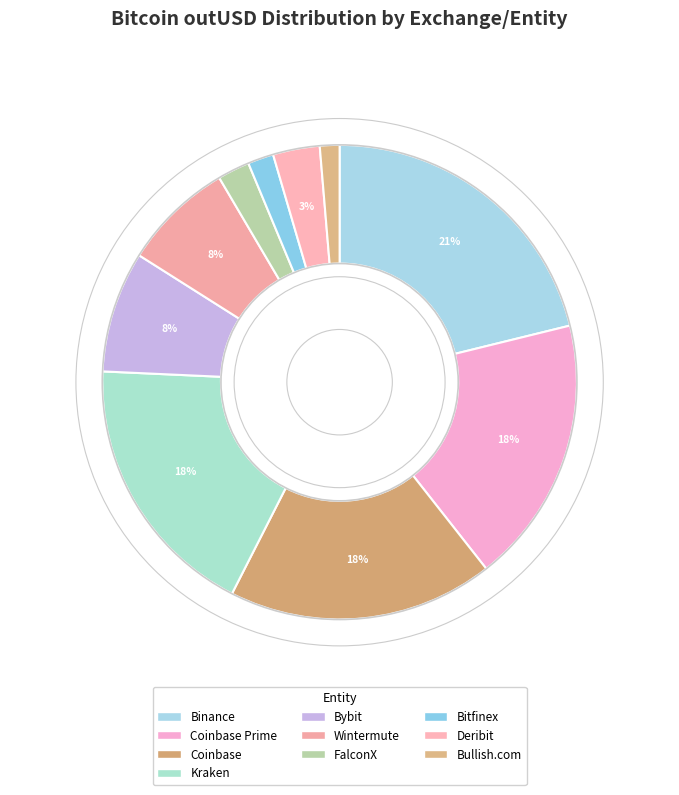

What percentage is the Bitfinex slice, to the nearest percent?

2%